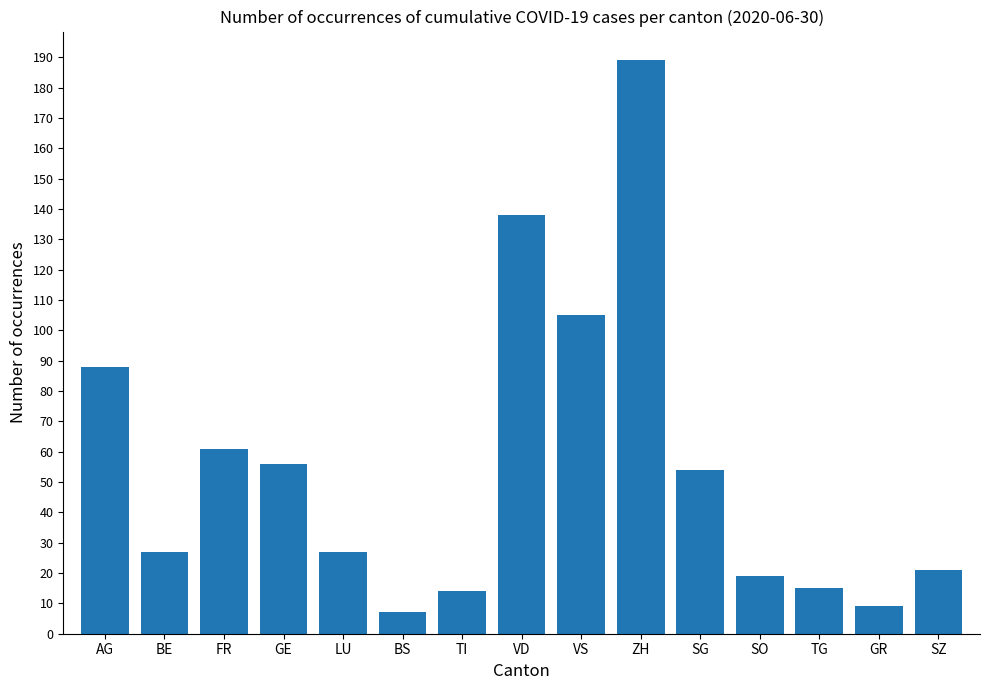

What is the label of the 13th bar from the left?

TG